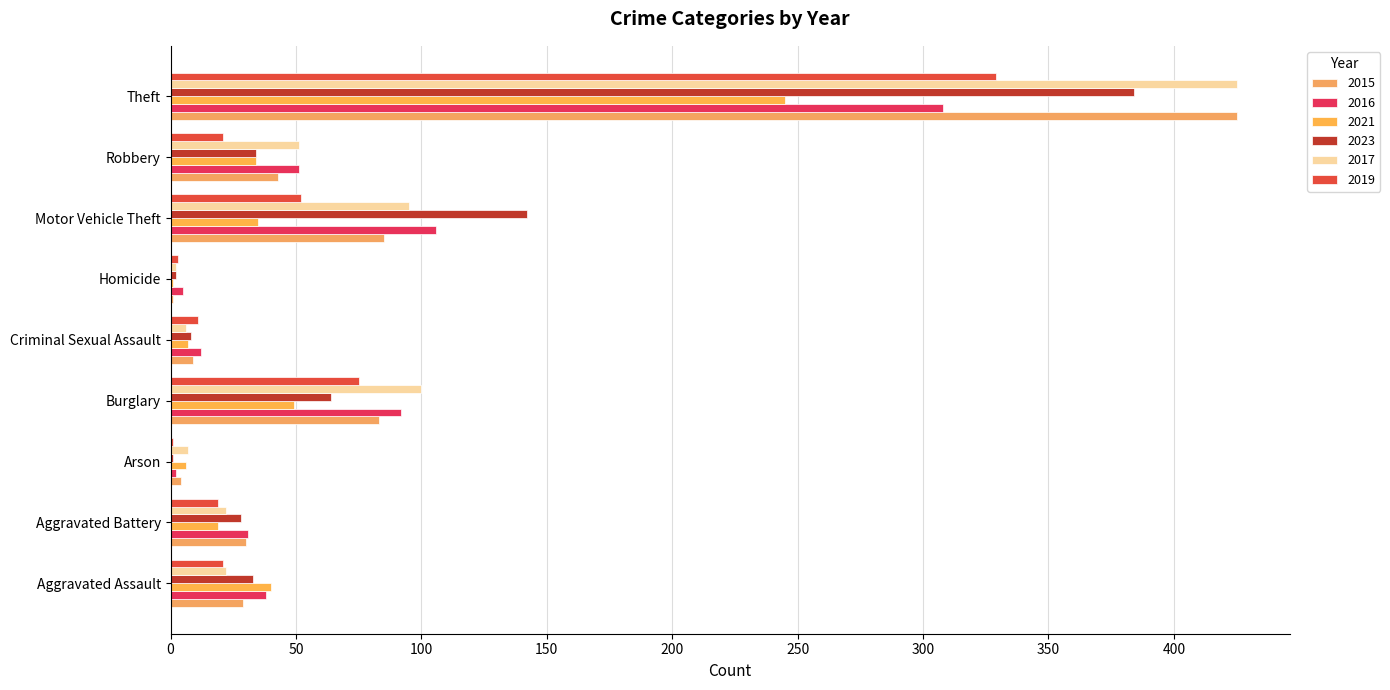

At which label does 2015 first exceed 30?

Burglary